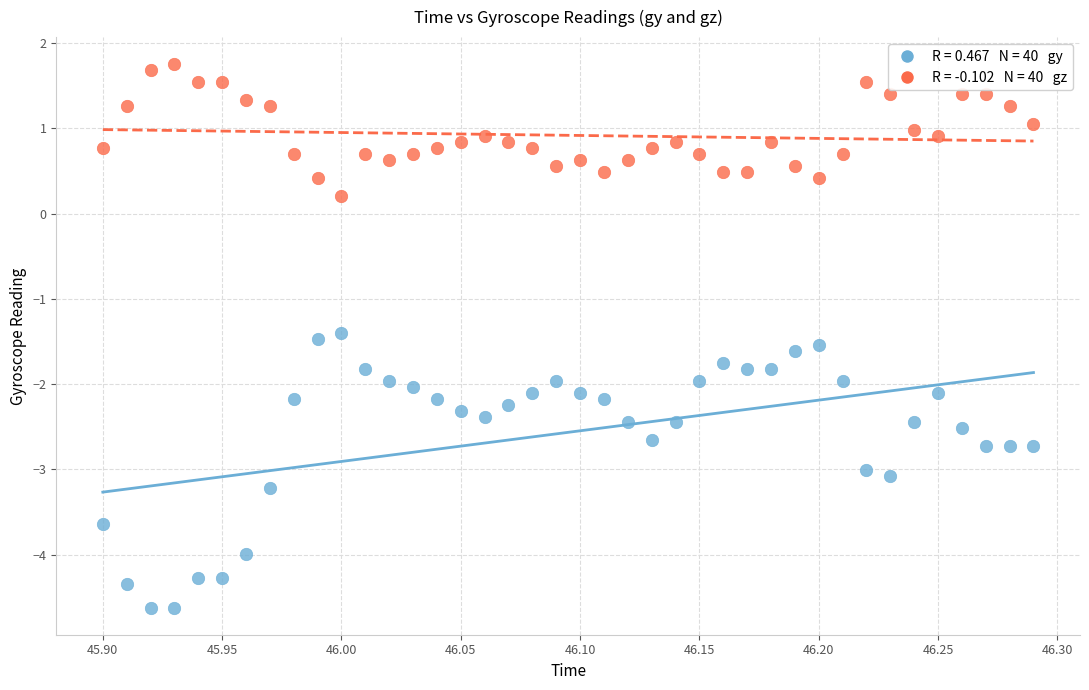

Across all data points, what is the range of Y values (max minus min)?

6.4